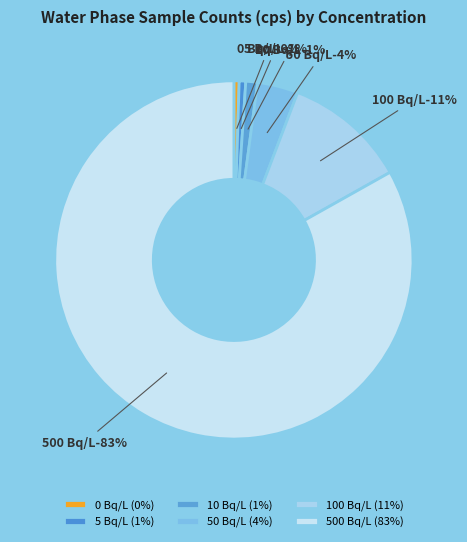

Does 50_A represent more than half of the total?

No